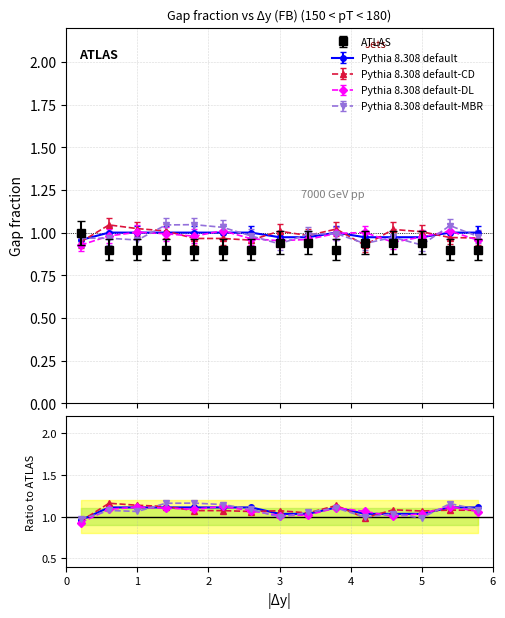

At how many categories does at least one series exceed 0?

15